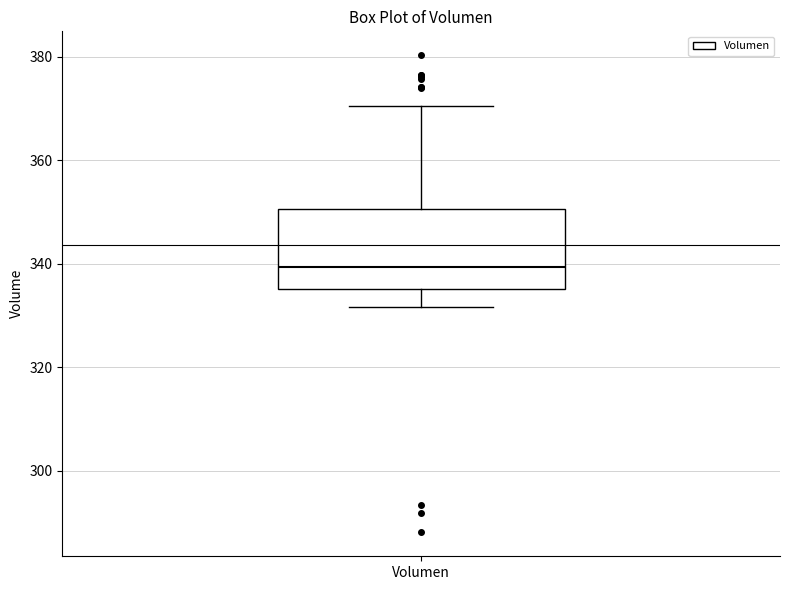

Transcribe this box plot: give where the median line is, the range the box spans, and where the two whiskers end, as read against the y-axis. The values are not printed on the chart, so give them approximately, as read against the axis.

median 340, box 336 to 350, whiskers 332 to 370